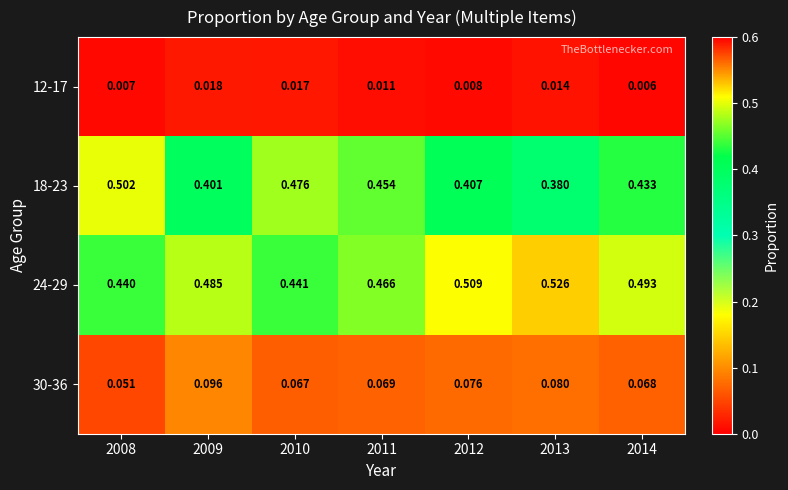

Which label corresponds to the smallest value in the chart?

2014